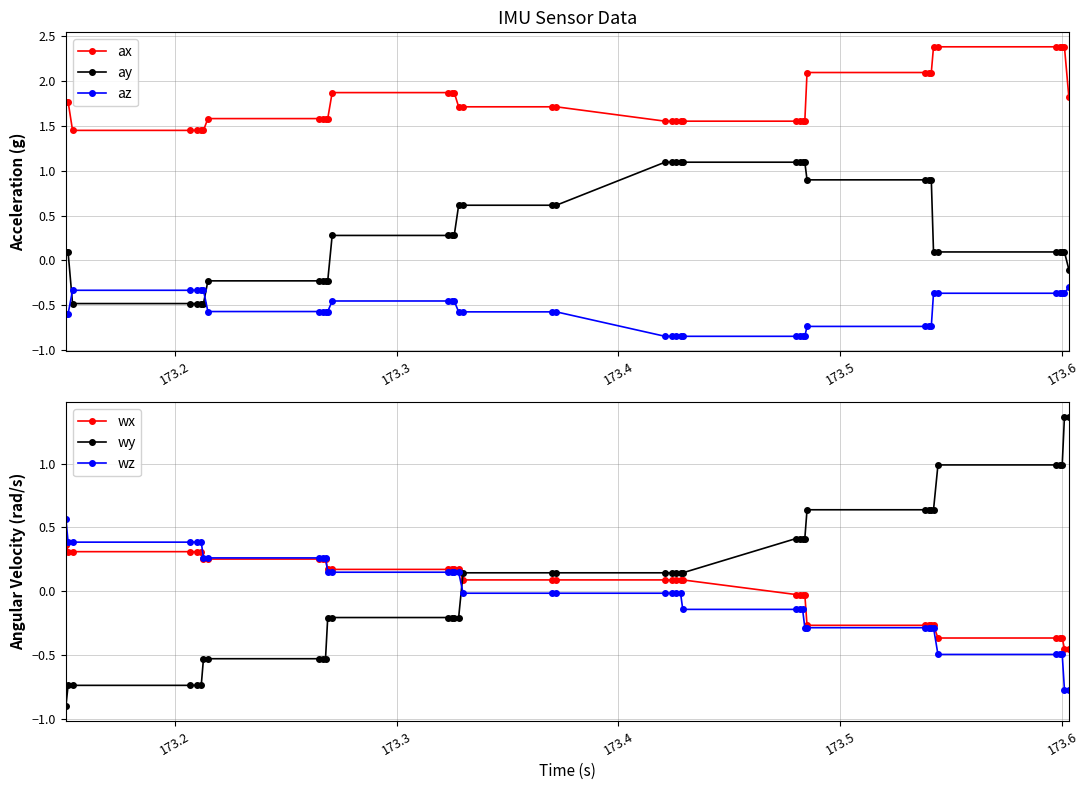

How many positive values does the ay series have?

29